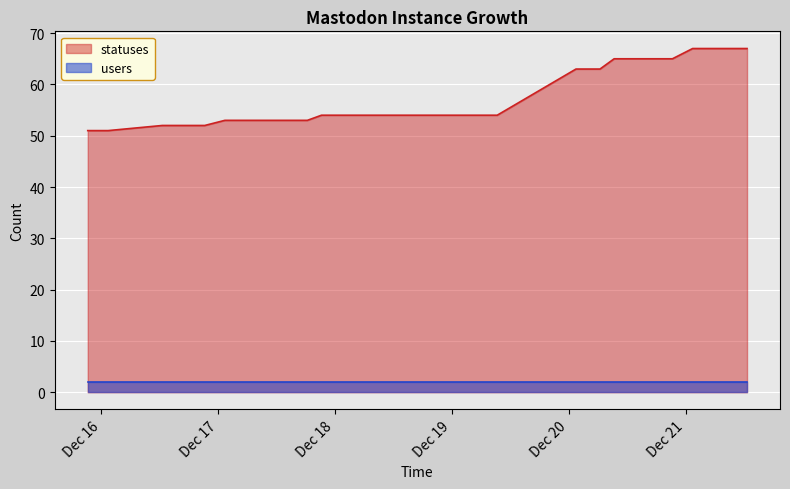

What is the minimum value for users?

2